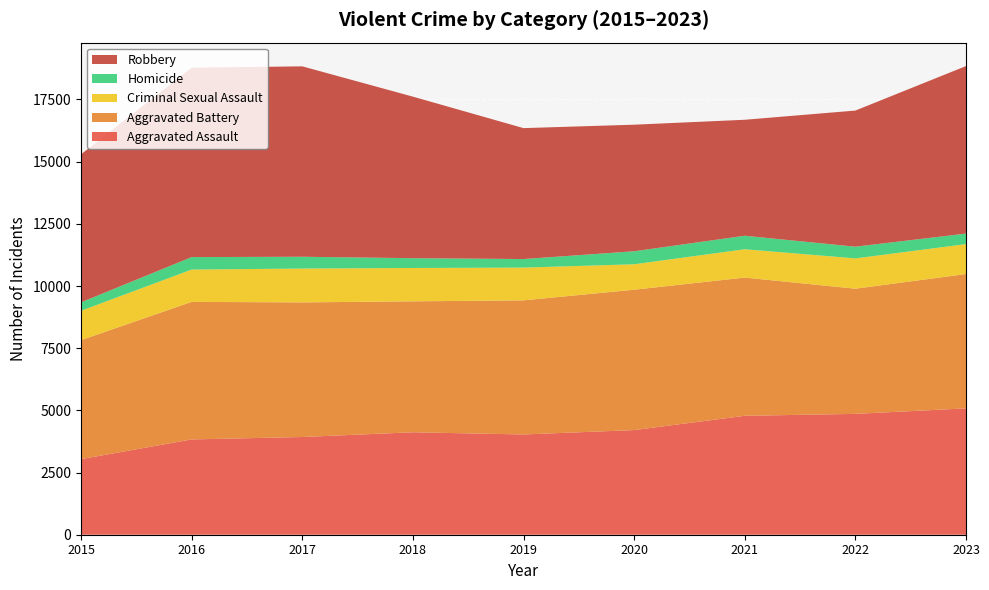

Reading left to right, transcribe all the data shown in this chart.

Aggravated Assault: 3039	3831	3929	4119	4031	4207	4781	4859	5080
Aggravated Battery: 4784	5531	5412	5265	5392	5644	5558	5033	5401
Criminal Sexual Assault: 1181	1299	1361	1341	1317	1023	1139	1218	1204
Homicide: 339	502	474	394	344	523	543	471	423
Robbery: 5952	7613	7656	6495	5264	5089	4663	5473	6735